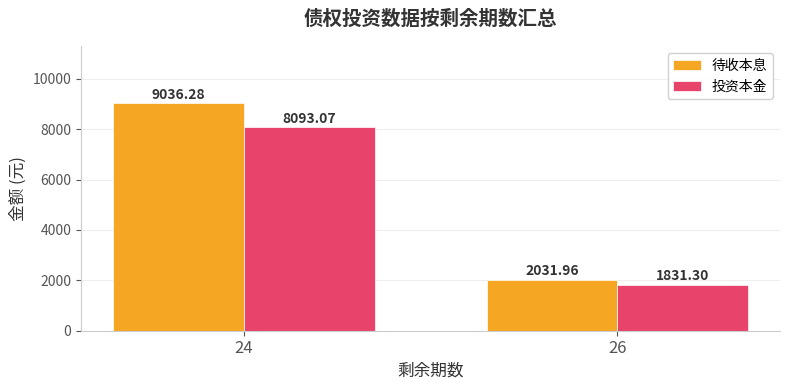

Reading left to right, extract all data points from this chart.

待收本息: 24=9036.3	26=2032.0
投资本金: 24=8093.1	26=1831.3